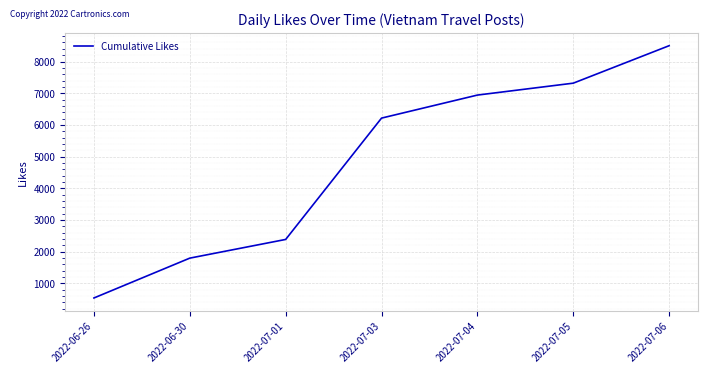

Rank the categories by value from lowest to highest.

2022-06-26, 2022-06-30, 2022-07-01, 2022-07-03, 2022-07-04, 2022-07-05, 2022-07-06